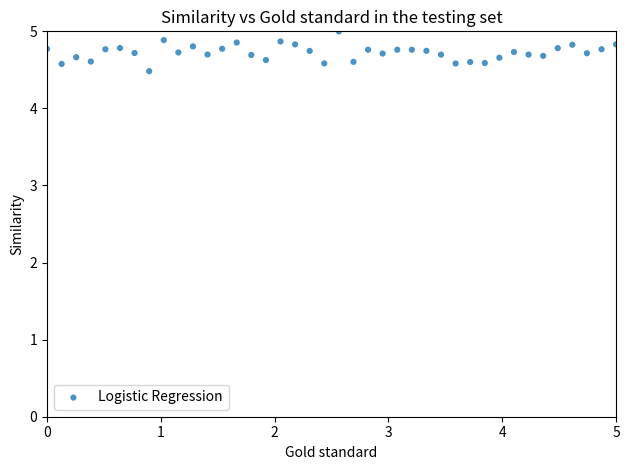

What Y value in the scatter plot is closest to 4?

4.5